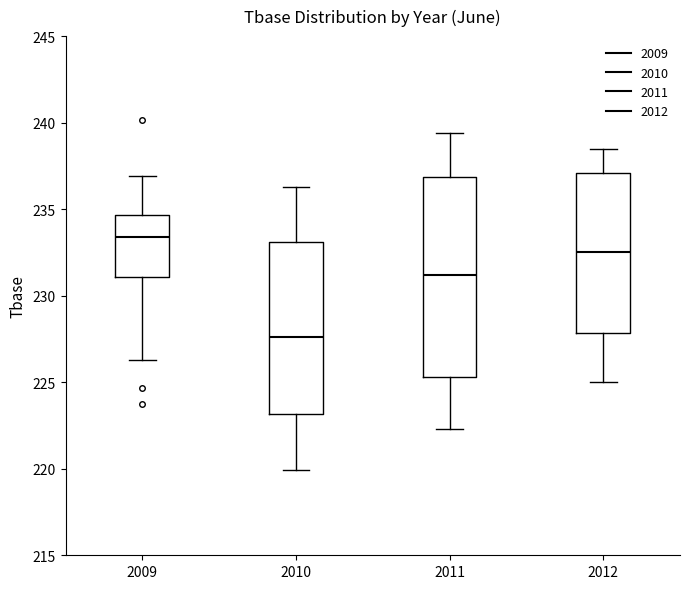

Where does the lower whisker of the box at x = 2011 end on the y-axis? The values are not printed on the chart, so give them approximately, as read against the axis.

222.5